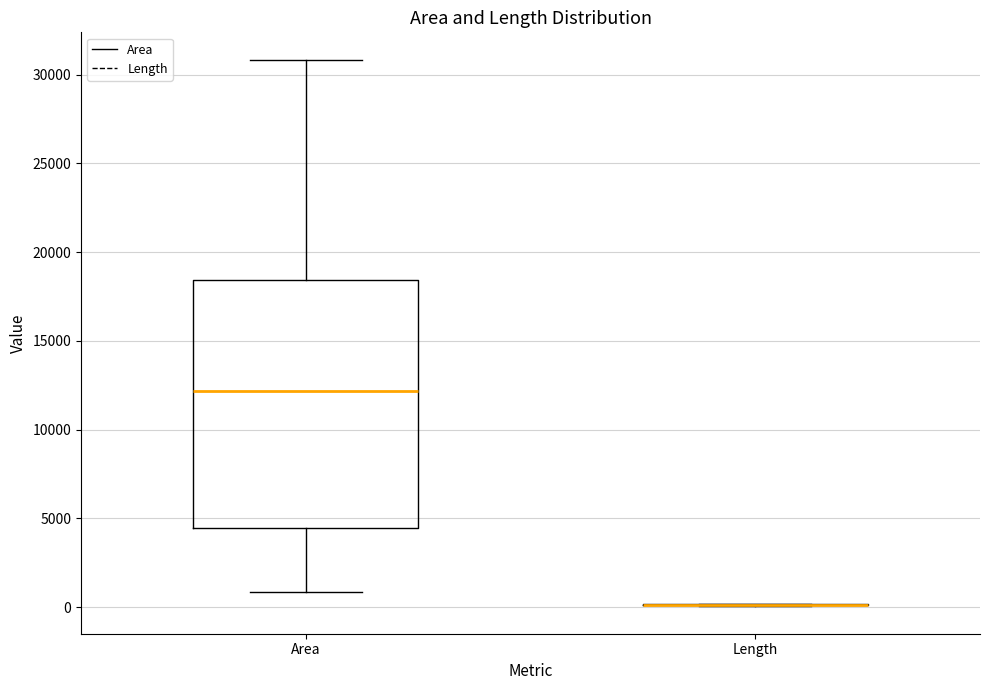

Where does the upper whisker of the box for Area end on the y-axis? The values are not printed on the chart, so give them approximately, as read against the axis.

31000